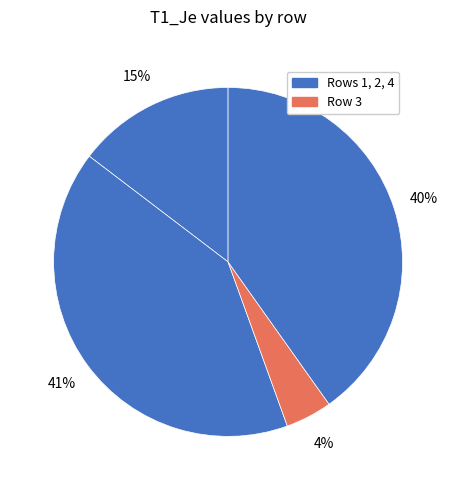

How many segments does this pie chart have?

4